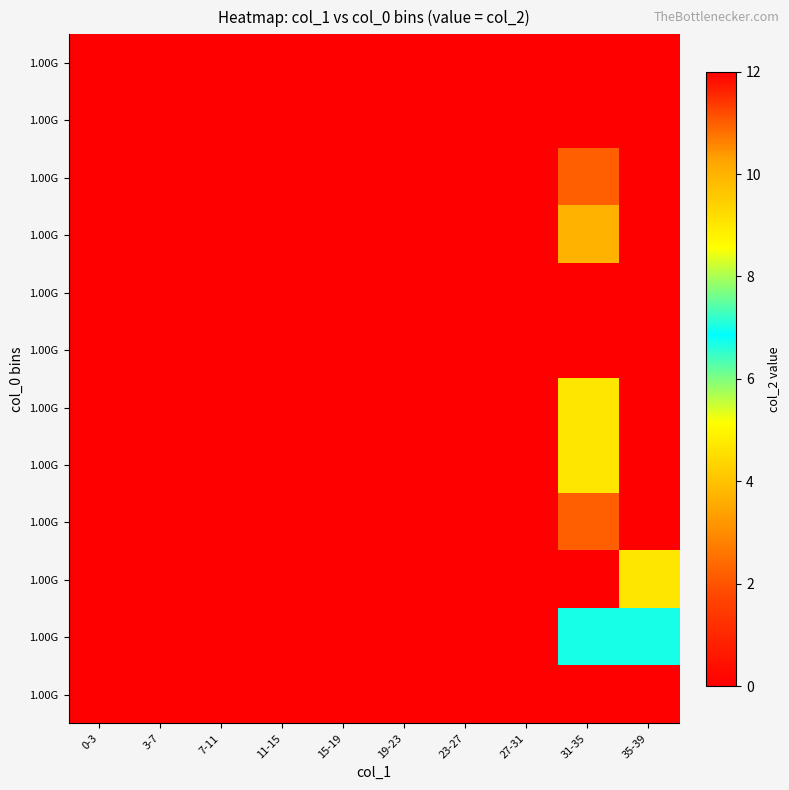

At which category is the sum across all series the highest?

31-35